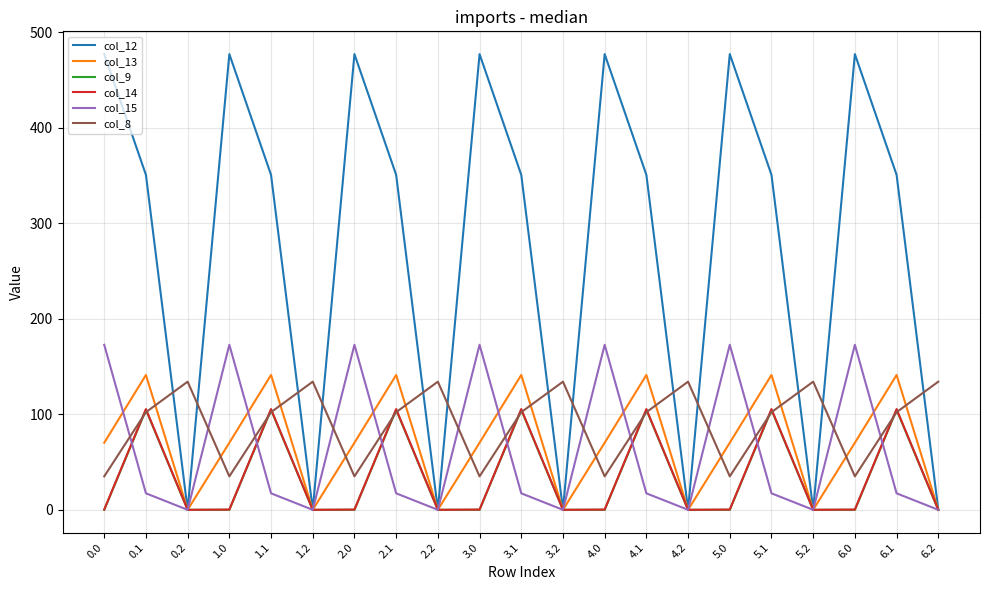

How many lines are shown in the chart?

6